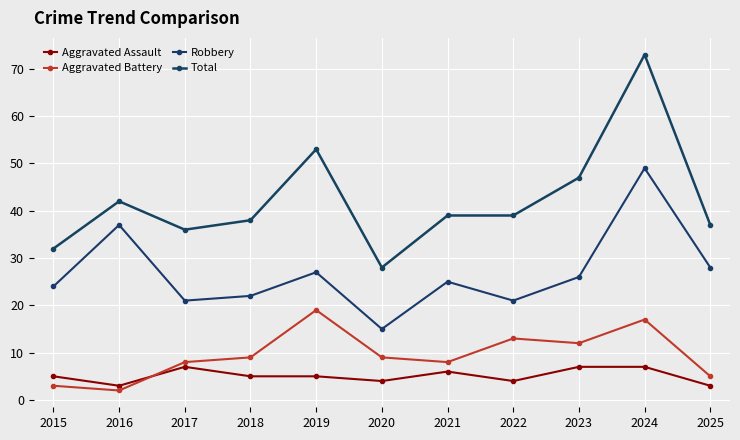

What is the average value of the Total series?

42